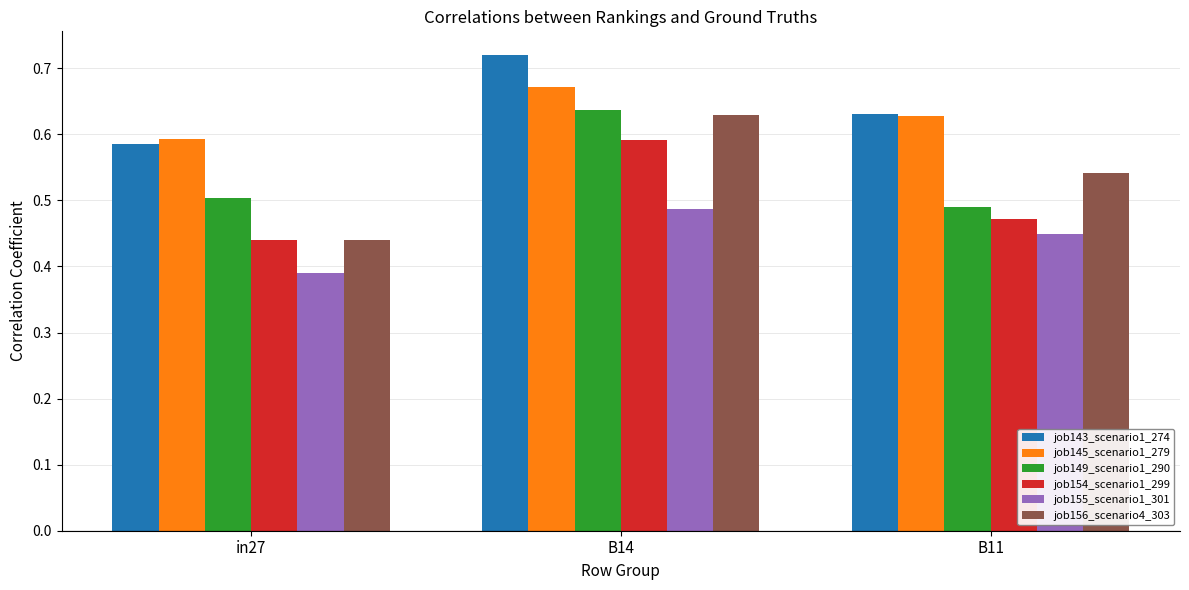

Which category has the highest value across all series?

B14